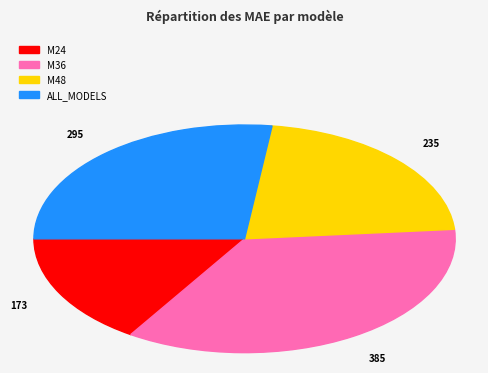

Is M36 the majority of the pie?

No